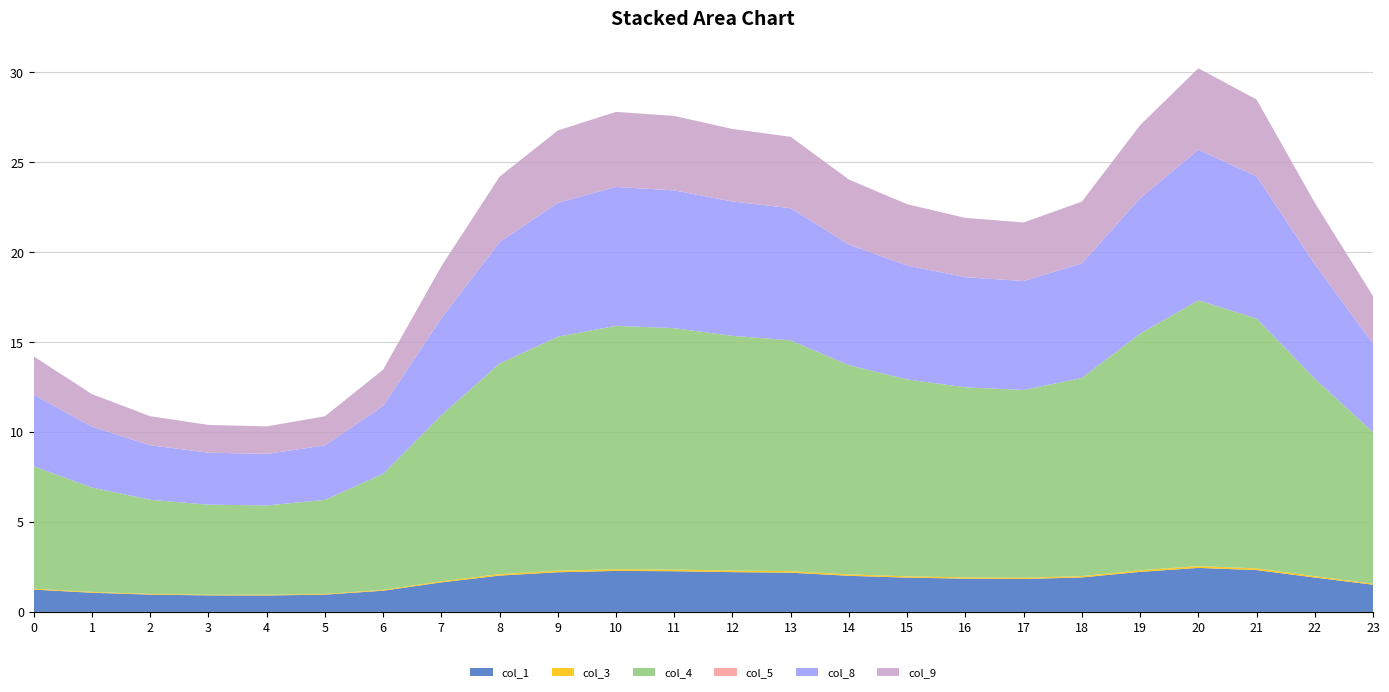

Reading left to right, extract all data points from this chart.

col_1: 1.2	1.1	1.0	0.9	0.9	1.0	1.2	1.6	2.0	2.2	2.3	2.3	2.2	2.2	2.0	1.9	1.8	1.8	1.9	2.2	2.4	2.3	1.9	1.5
col_3: 0.0	0.0	0.0	0.0	0.0	0.0	0.0	0.1	0.1	0.1	0.1	0.1	0.1	0.1	0.1	0.1	0.1	0.1	0.1	0.1	0.1	0.1	0.1	0.1
col_4: 6.8	5.8	5.2	5.0	5.0	5.2	6.4	9.2	11.7	13.0	13.5	13.4	13.0	12.8	11.6	10.9	10.6	10.4	11.0	13.2	14.8	13.9	11.0	8.4
col_5: 0.0	0.0	0.0	0.0	0.0	0.0	0.0	0.0	0.0	0.0	0.0	0.0	0.0	0.0	0.0	0.0	0.0	0.0	0.0	0.0	0.0	0.0	0.0	0.0
col_8: 4.0	3.4	3.0	2.9	2.9	3.0	3.8	5.4	6.7	7.4	7.7	7.7	7.5	7.3	6.7	6.3	6.1	6.1	6.4	7.5	8.4	7.9	6.4	4.9
col_9: 2.1	1.8	1.6	1.5	1.5	1.6	2.0	2.9	3.6	4.0	4.2	4.1	4.0	4.0	3.6	3.4	3.3	3.3	3.4	4.1	4.5	4.3	3.4	2.6